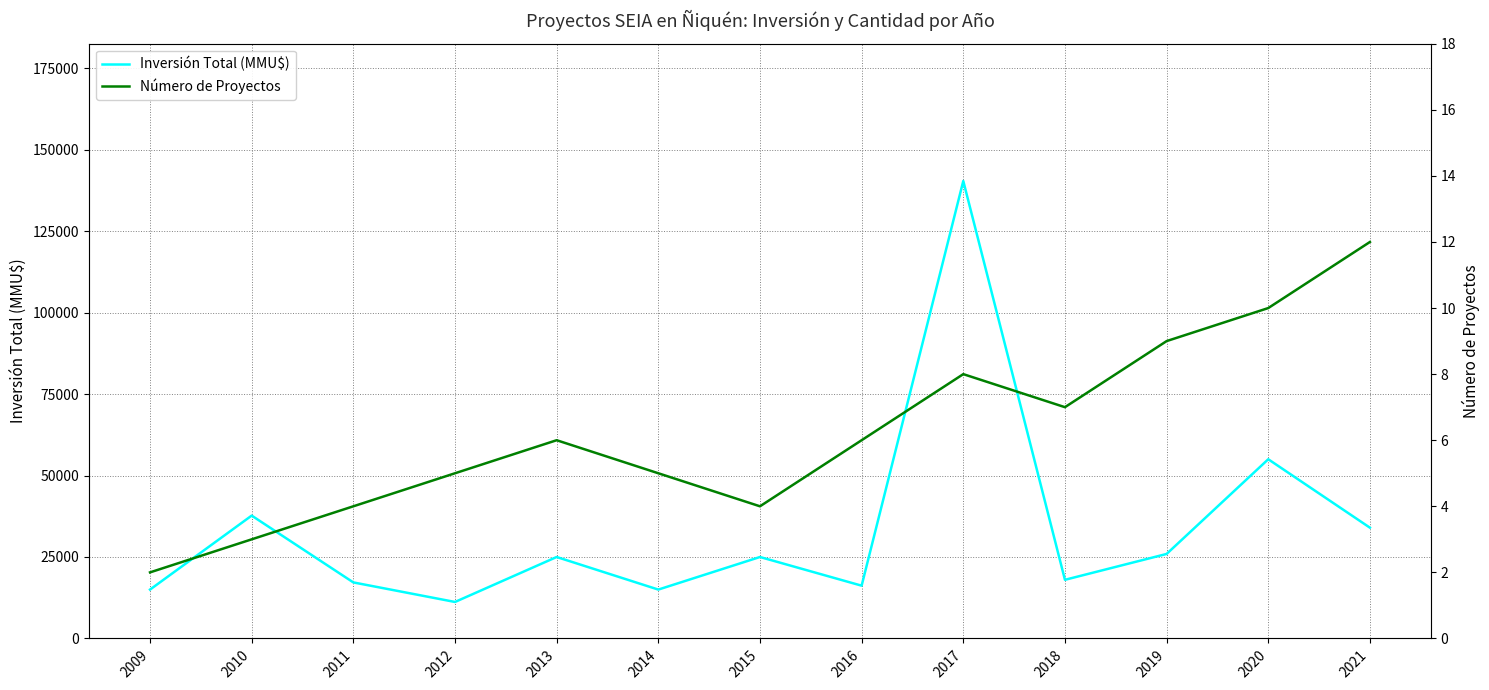

What is the minimum value shown in the chart?

2